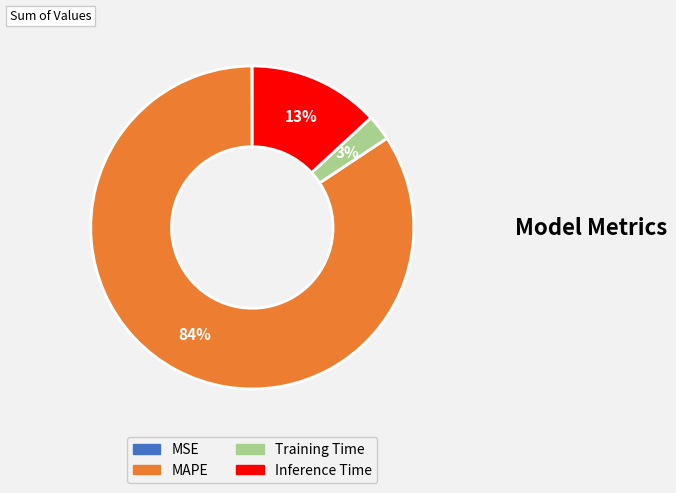

To the nearest percent, what is the combined percentage of Training Time and Inference Time?

16%